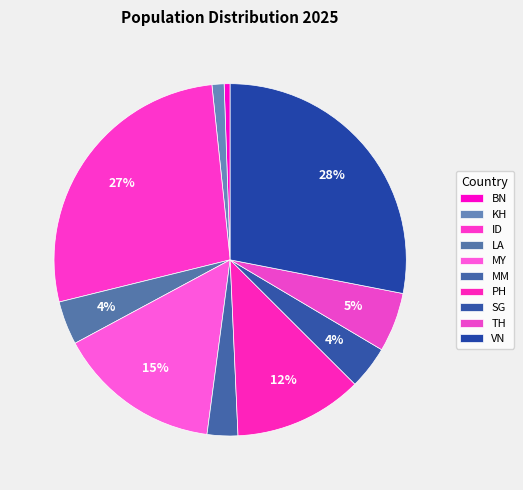

How many slices are in this pie chart?

10